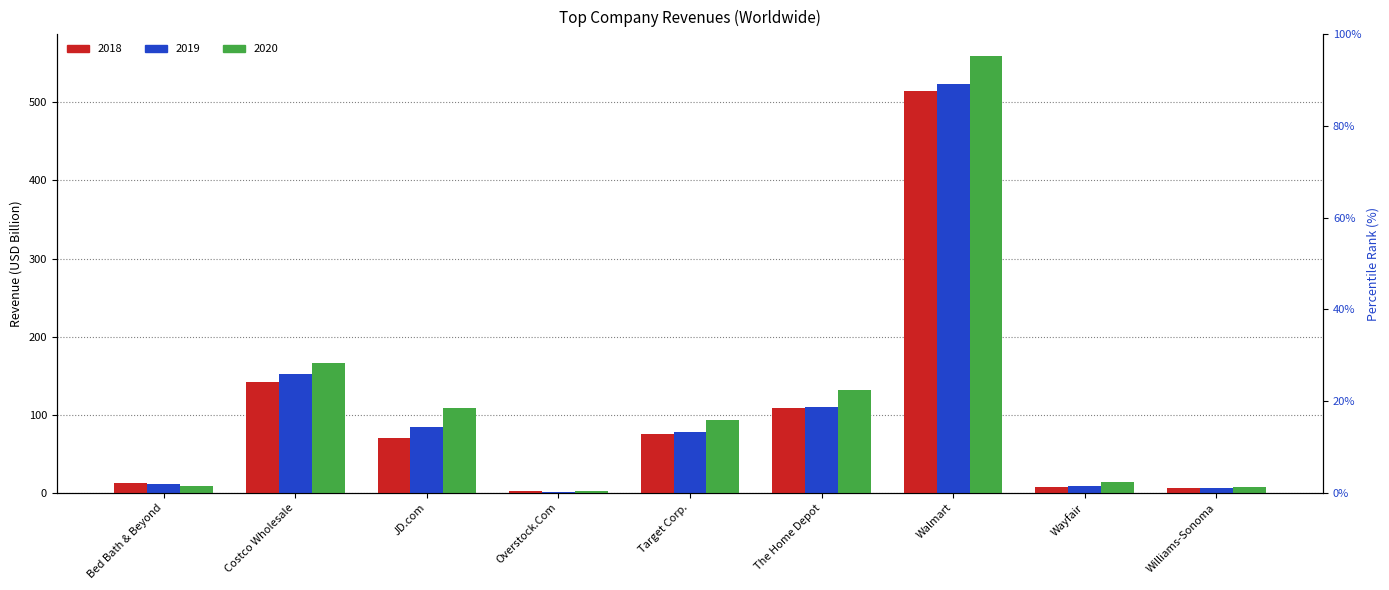

At which category does the chart reach its peak across all series?

Walmart